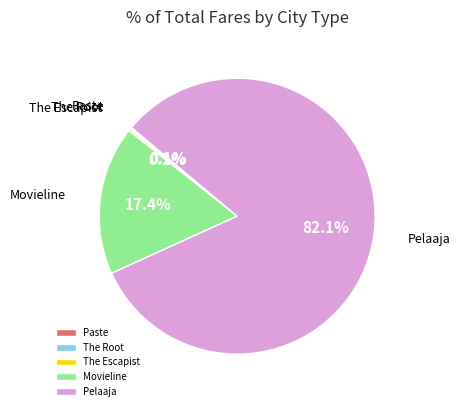

Which category has the biggest portion of the pie?

Pelaaja